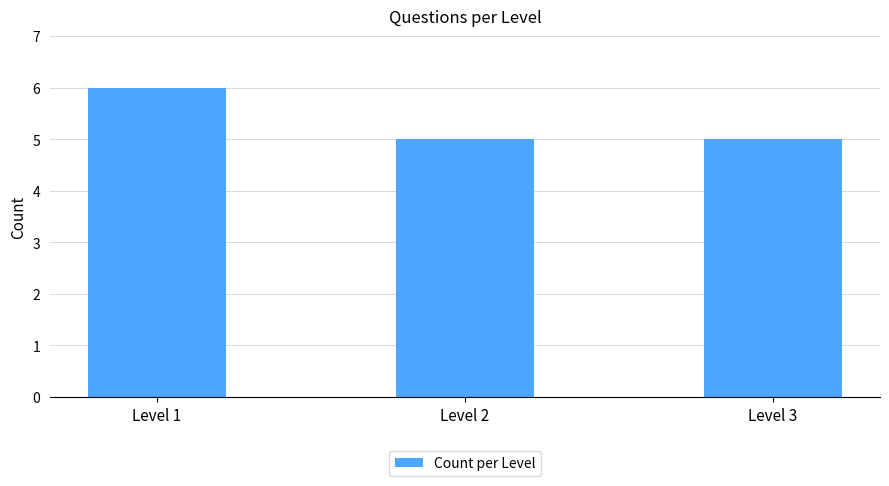

Between Level 3 and Level 1, which is larger?

Level 1